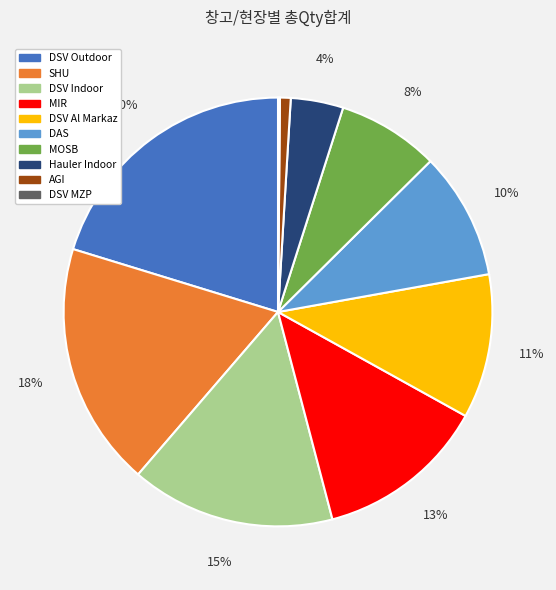

What is the largest slice in the pie chart?

DSV Outdoor